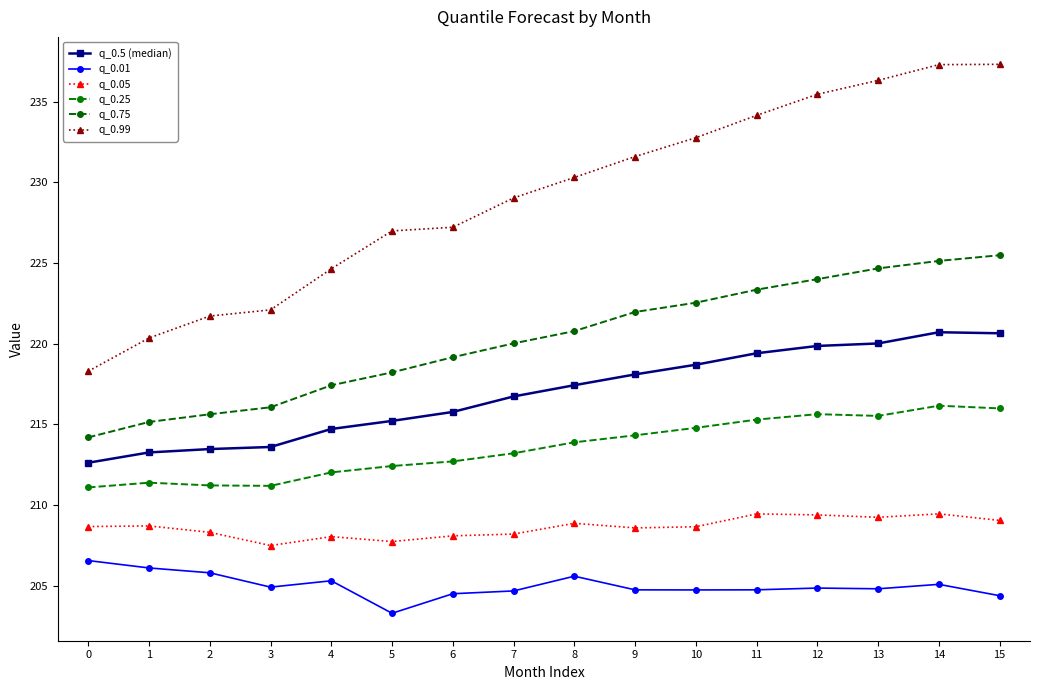

At which category is the sum across all series the highest?

14